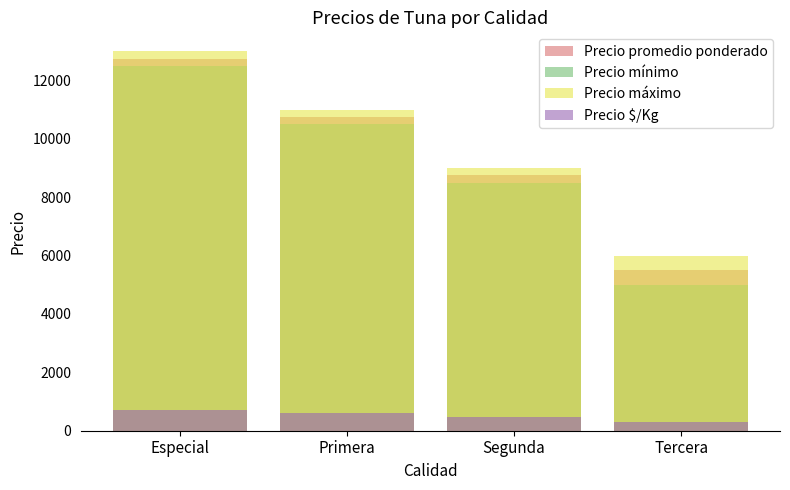

What is the difference between the highest and lowest values at Tercera?

5695